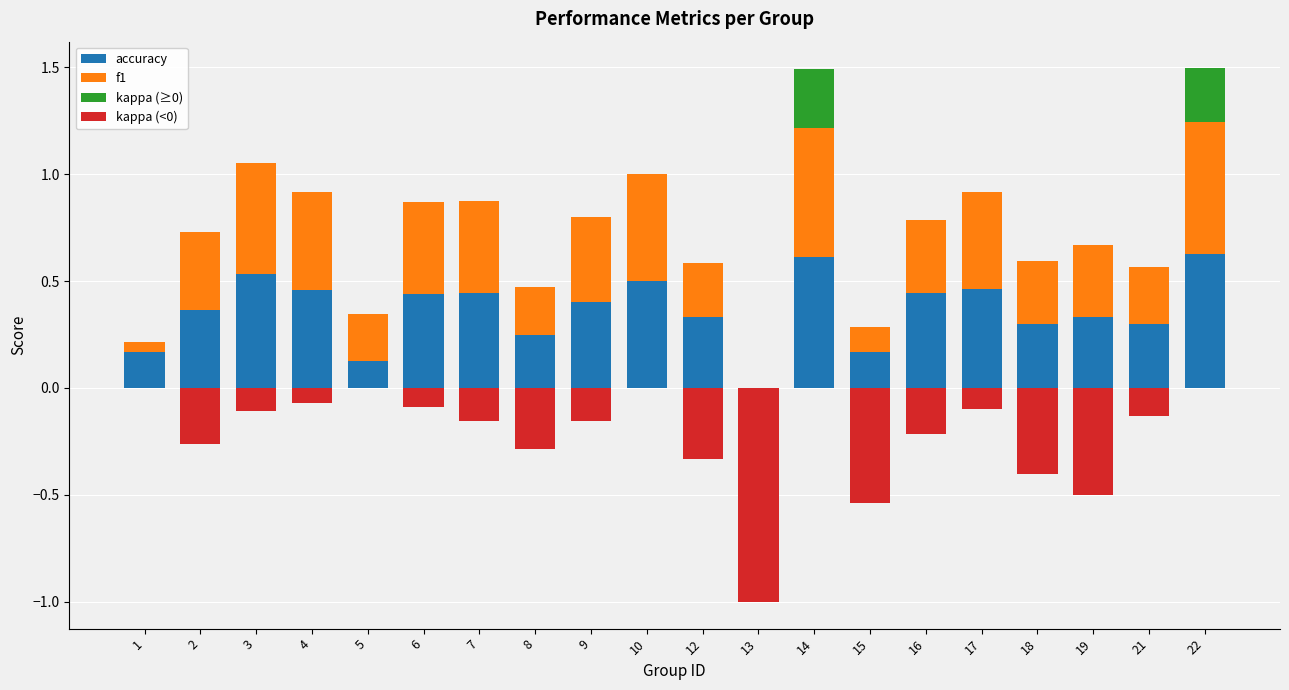

What is the sum of all kappa (≥0) values?

0.5